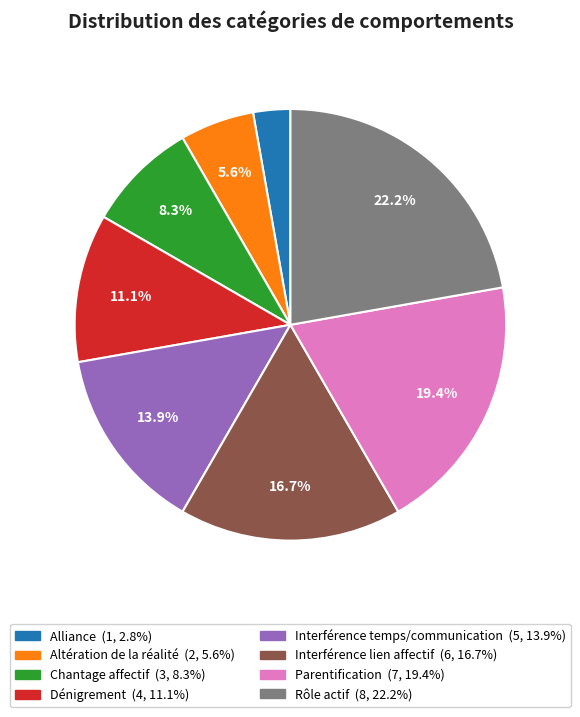

To the nearest percent, what is the difference between the largest and smallest slice percentages?

19%